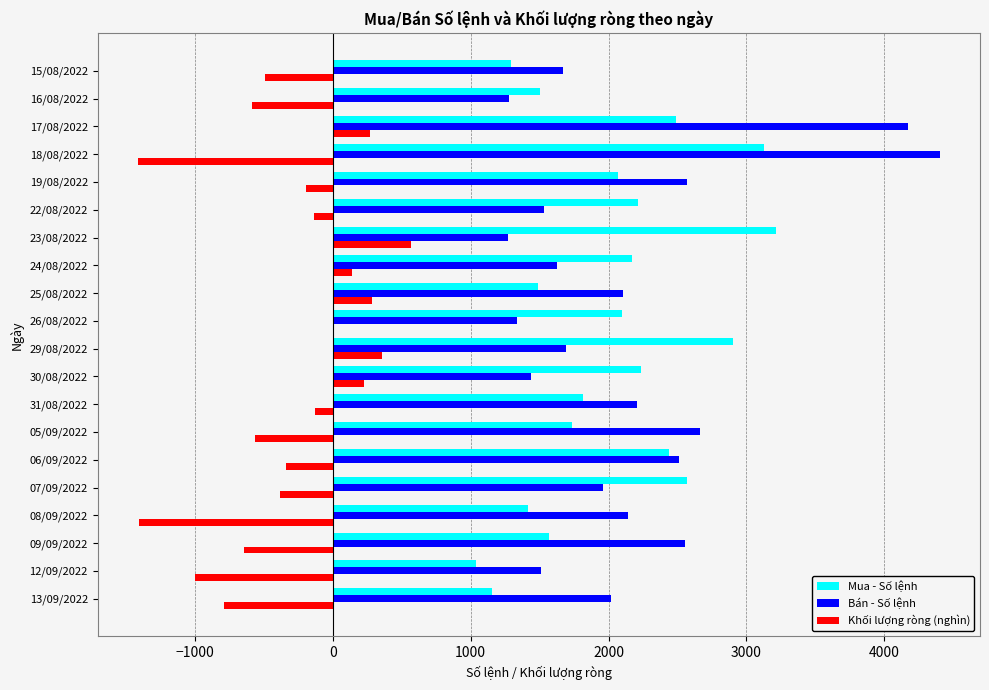

Is it true that Mua - Số lệnh equals 2567.0 at 07/09/2022?

True